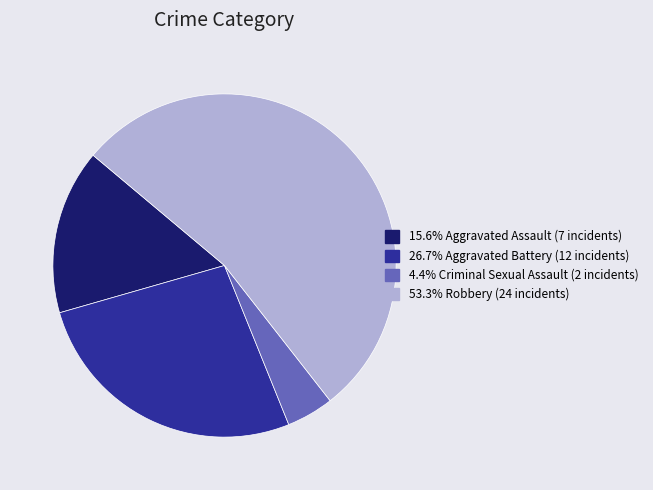

What is the smallest slice in the pie chart?

Criminal Sexual Assault